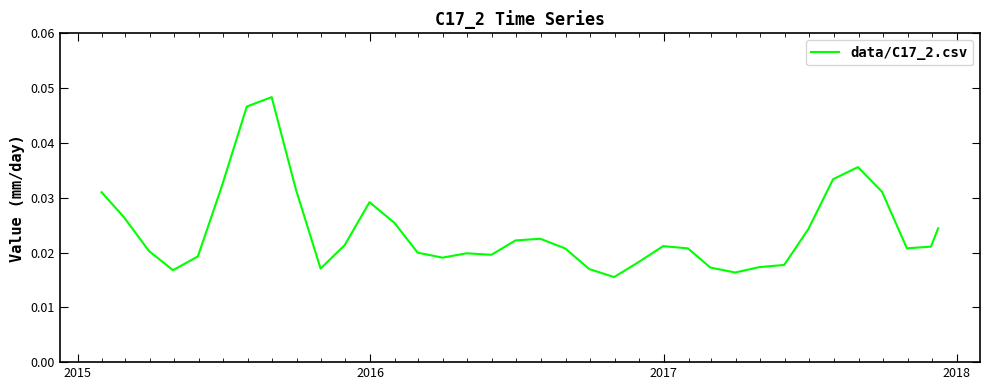

Does the chart display data point markers on the line(s)?

No